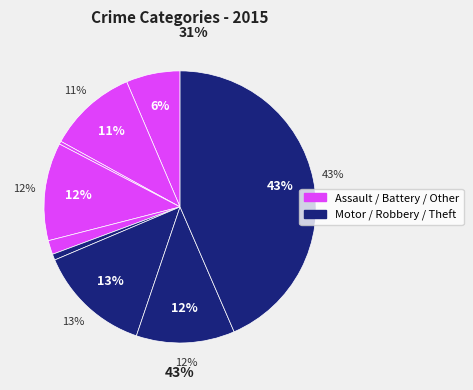

To the nearest percent, what is the difference between the largest and smallest slice percentages?

43%